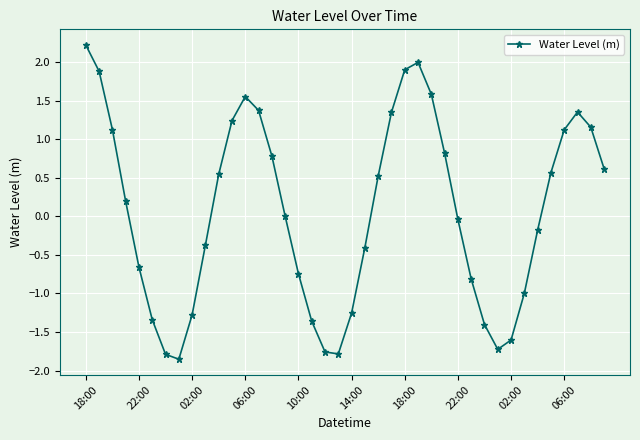

What is the sum of all values?

2.5